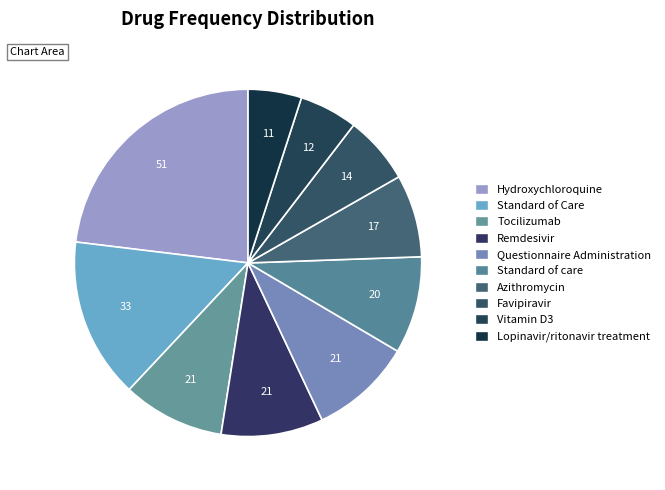

Combined, what portion of the pie is Hydroxychloroquine and Vitamin D3?

28.5%